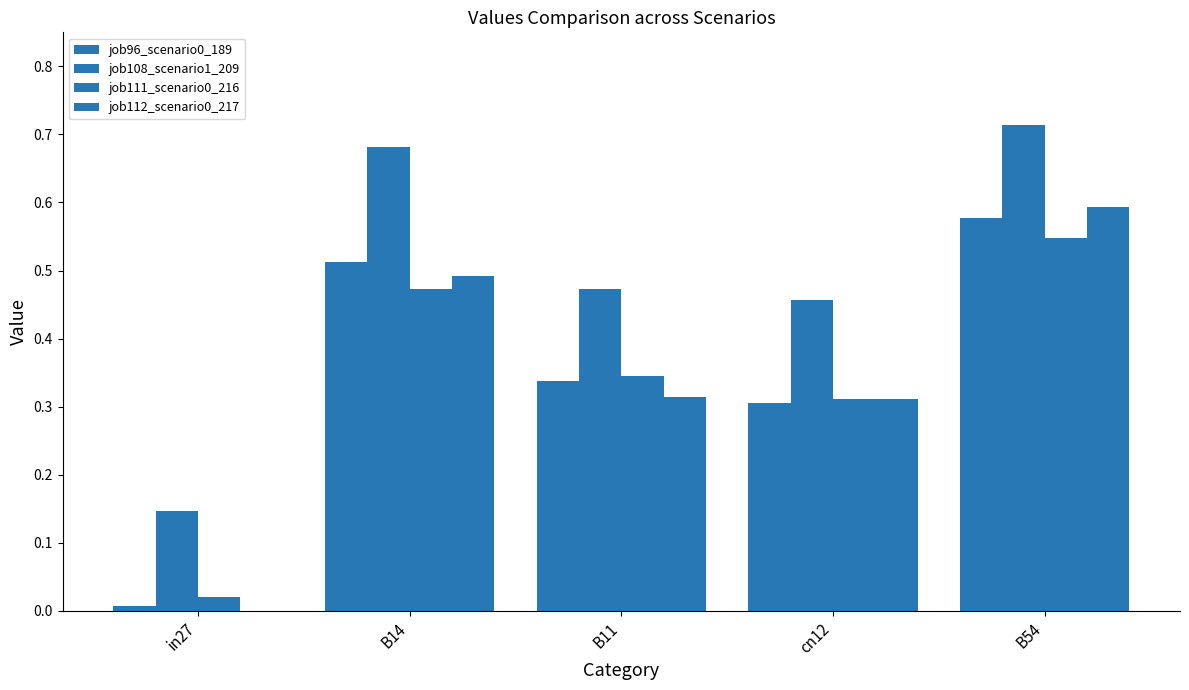

Count the number of data series in this chart.

4